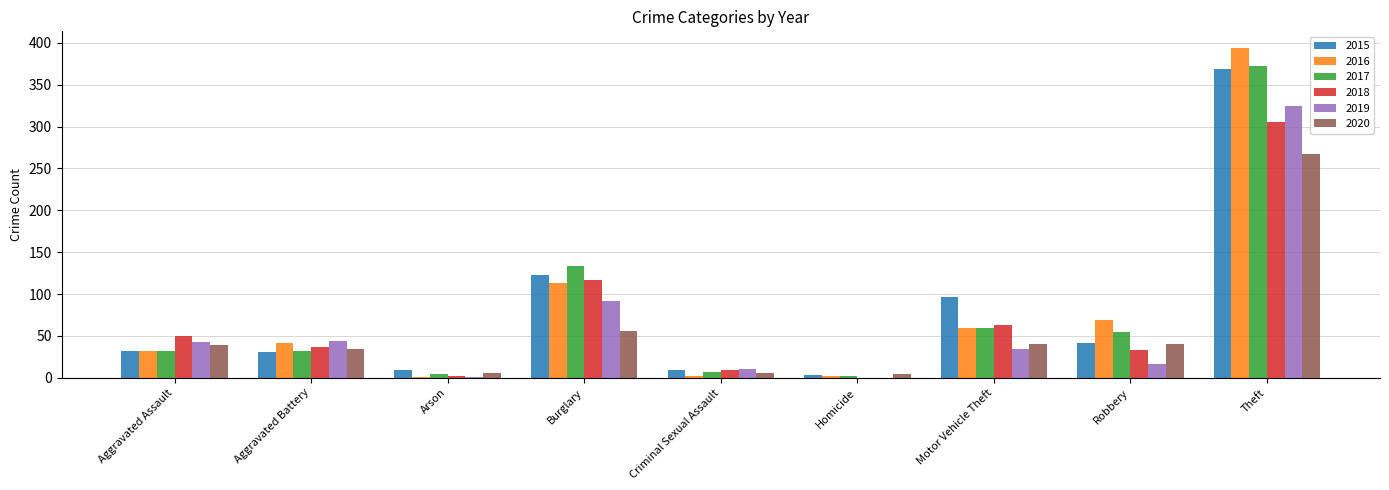

At which category does the chart reach its peak across all series?

Theft